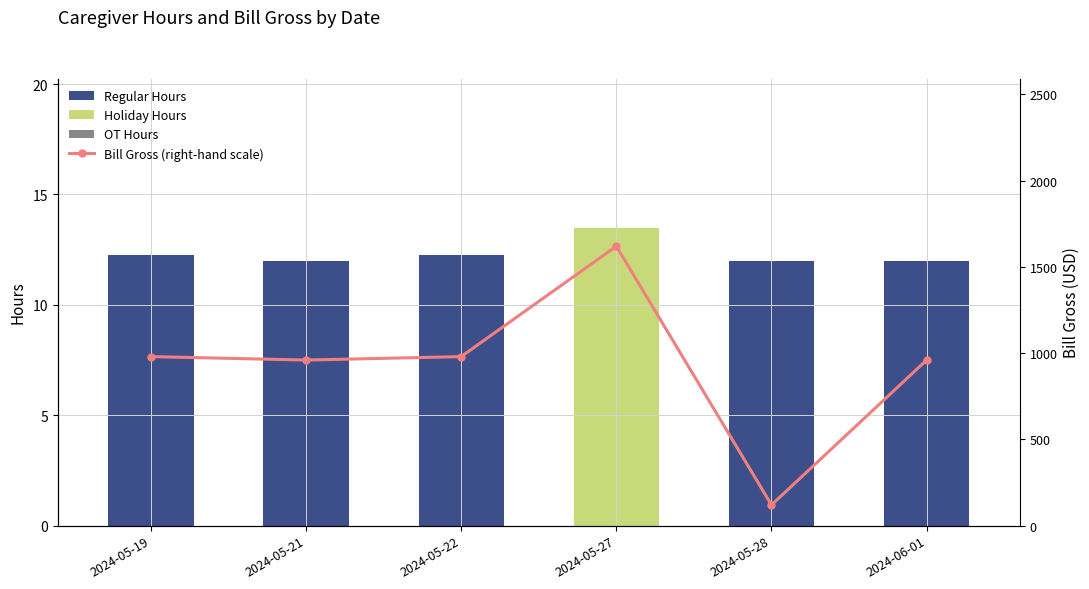

What are all the series names shown in the legend?

Regular Hours, Holiday Hours, OT Hours, Bill Gross (right-hand scale)